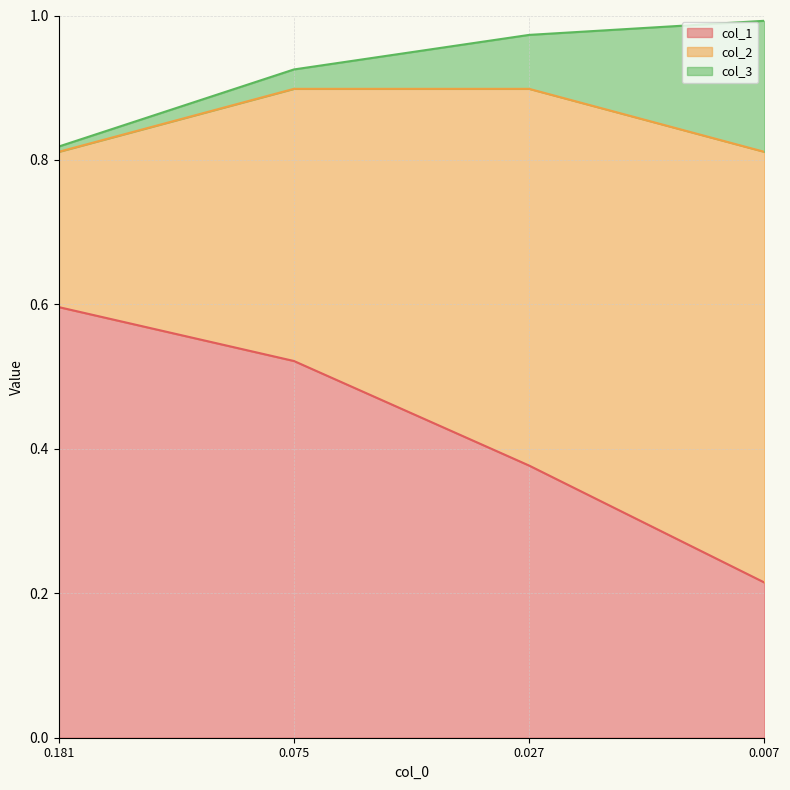

Which series changed the most between 0.07470230146390712 and 0.026852479230407948?

col_2